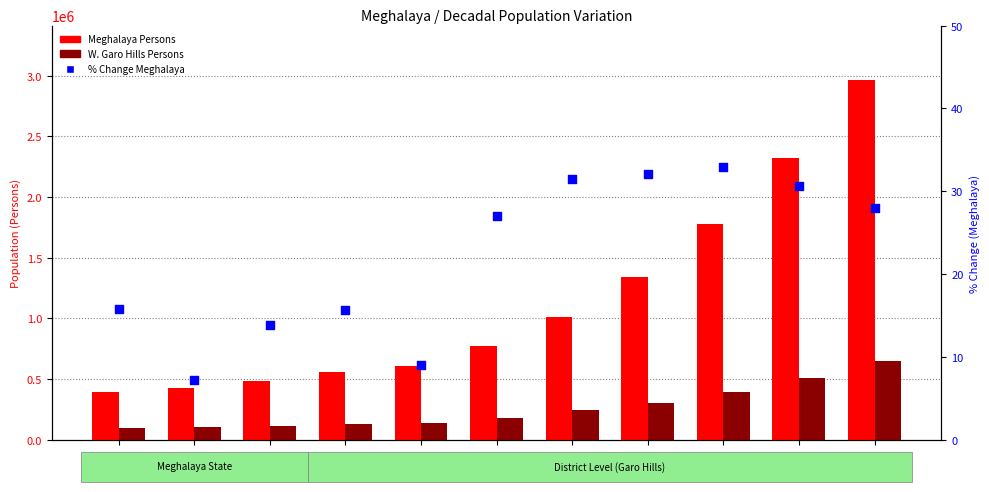

Is the value of Meghalaya Persons at 1931 greater than the value of % Change (Meghalaya) at 1911?

Yes